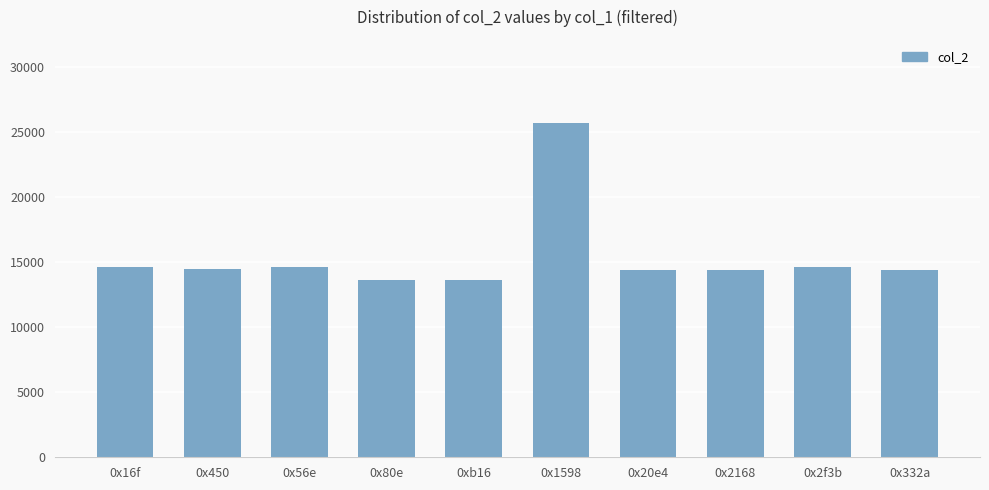

Count the number of data series in this chart.

1